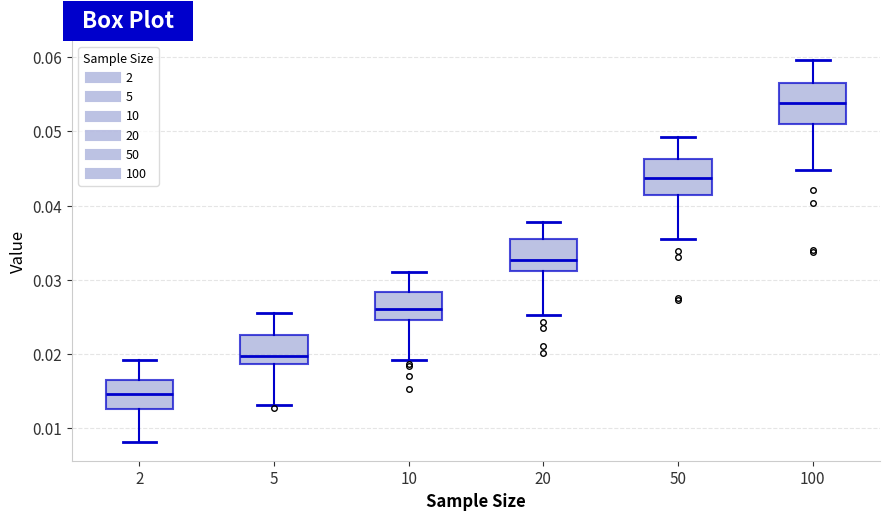

Where does the median line of the box at x = 10 sit on the y-axis? The values are not printed on the chart, so give them approximately, as read against the axis.

0.026